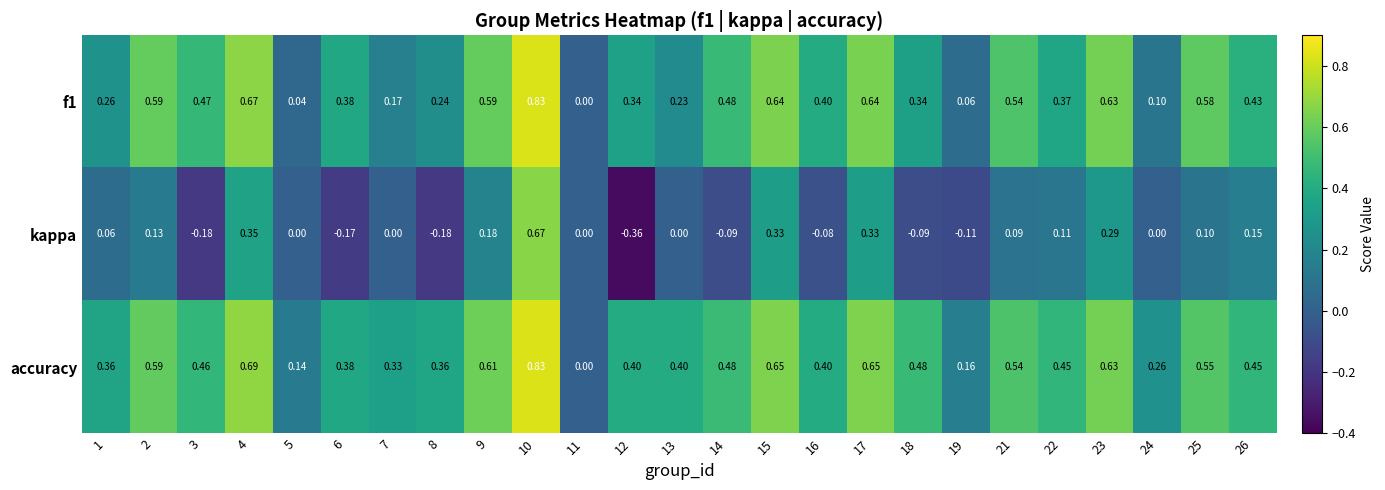

Which series has the widest spread of values?

kappa